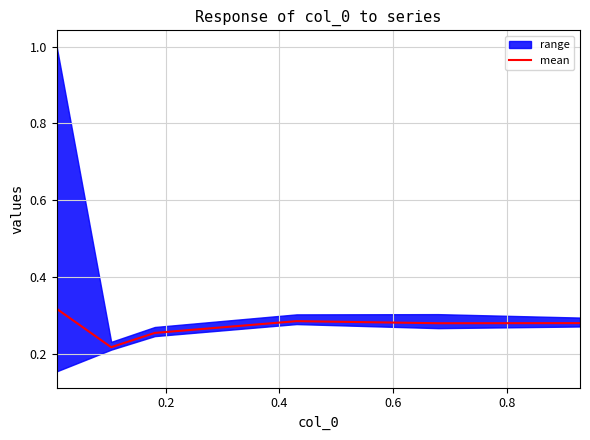

What is the smallest value displayed?

0.2